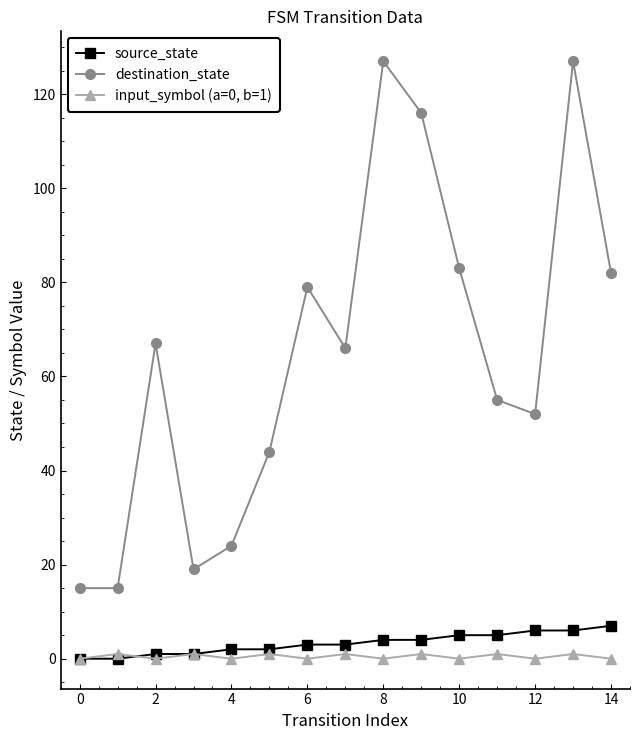

True or false: destination_state has more than 2 points higher than both neighbors.

True